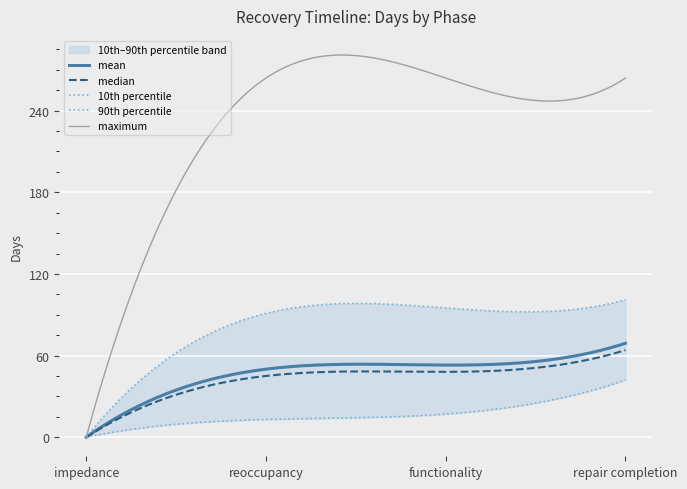

What position from the right is repair completion?

1